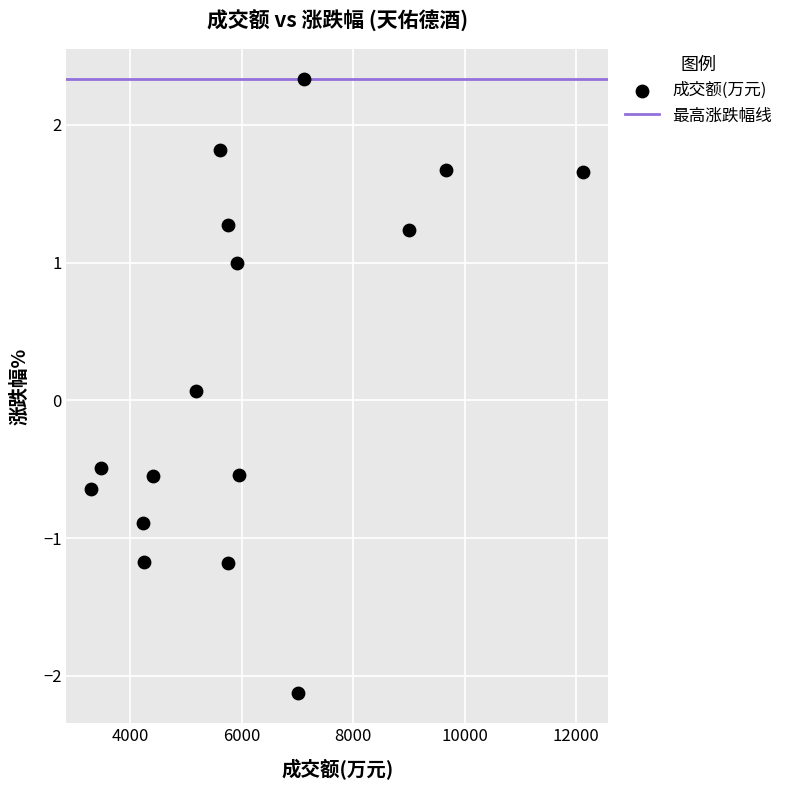

What is the range of X values (max minus min)?

8830.0